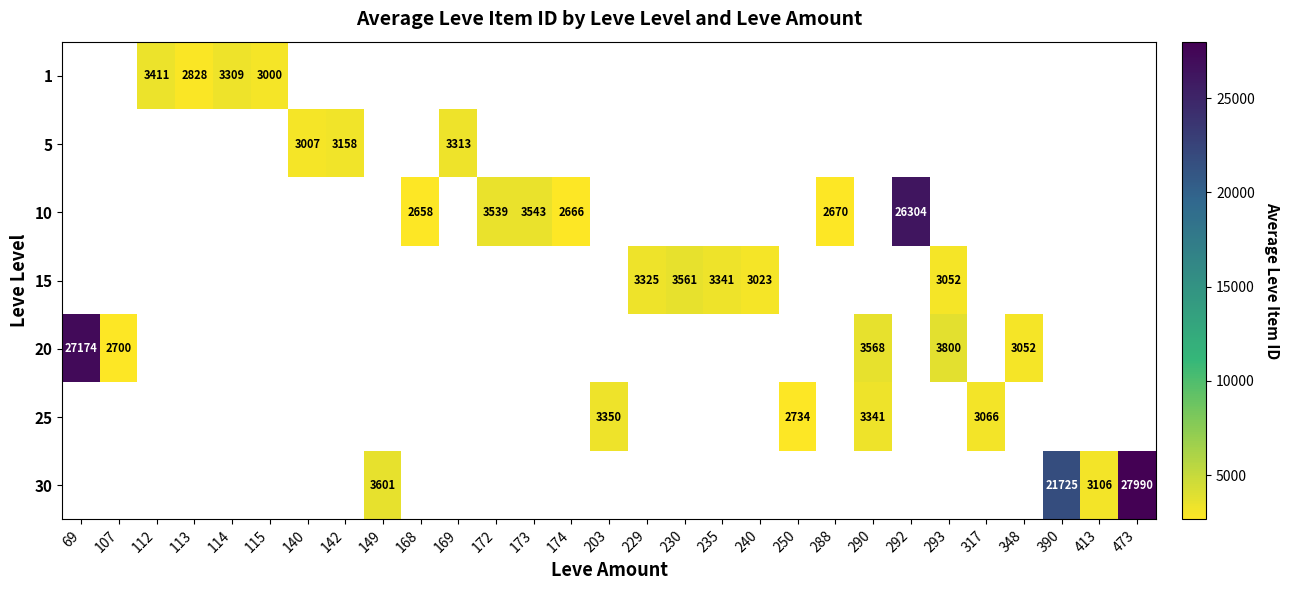

The 1 series shows 2828 at 113. True or false?

True